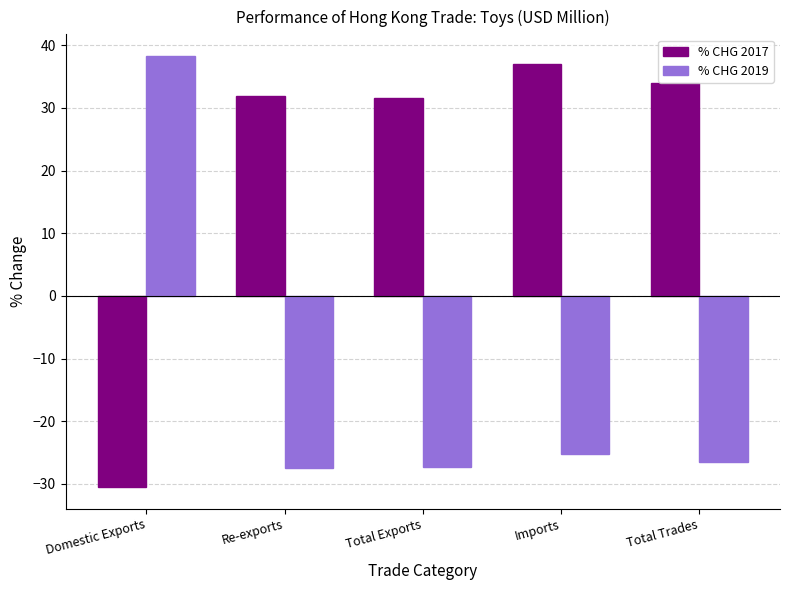

What is the average value of the % CHG 2017 series?

20.8